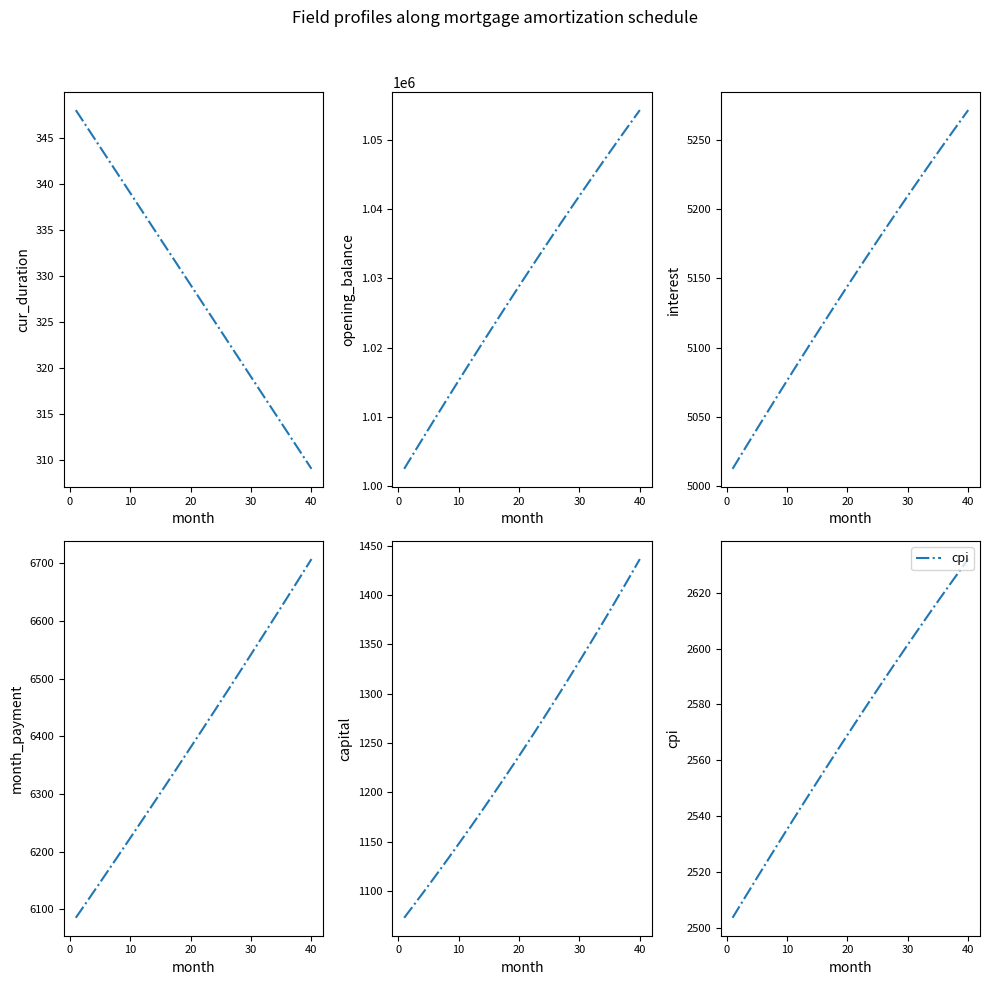

How many data points in cur_duration are less than 329?

20